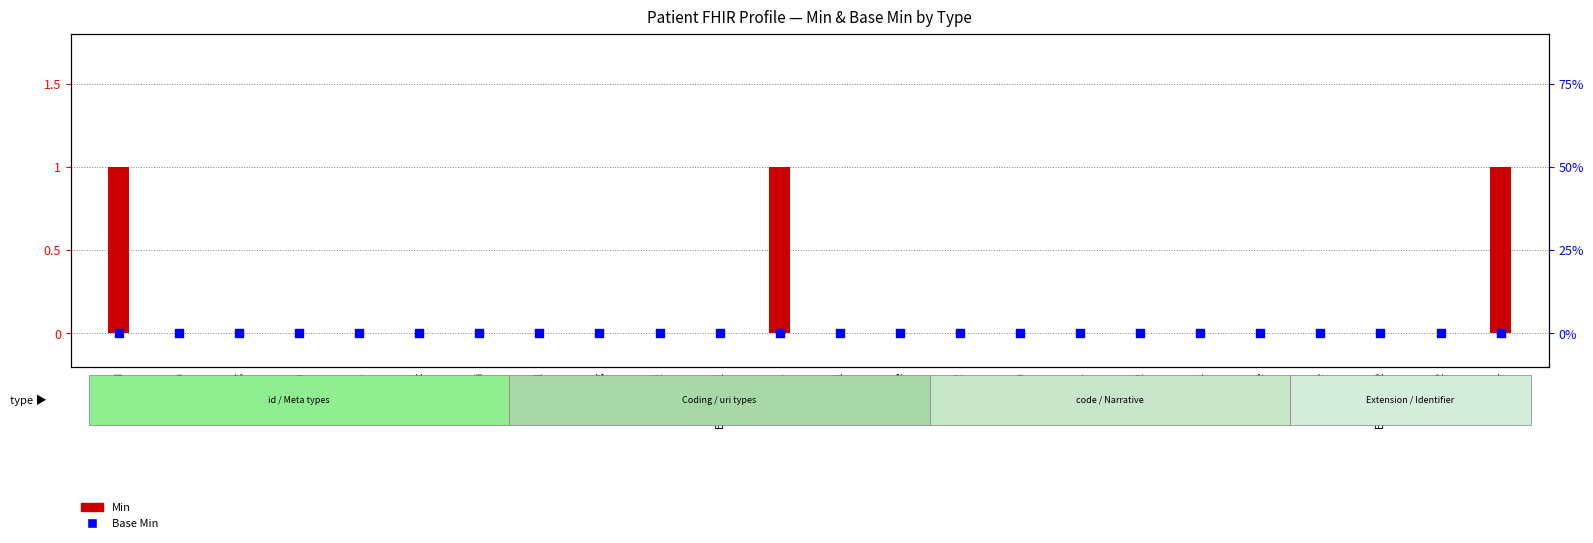

Is the value of Base Min at code.1 greater than the value of Min at code.1?

No